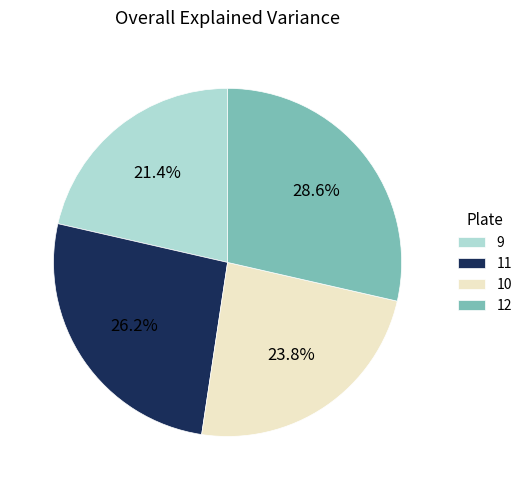

Between 9 and 10, which is larger?

10